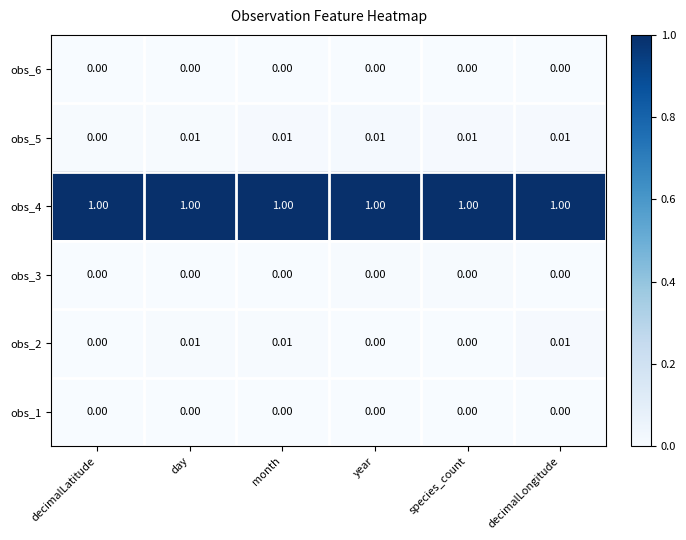

At which label is obs_5 closest to 0?

decimalLatitude